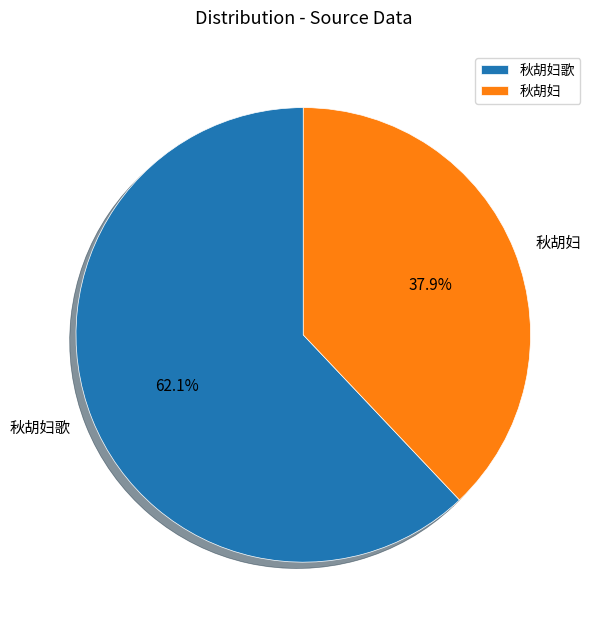

How many segments does this pie chart have?

2